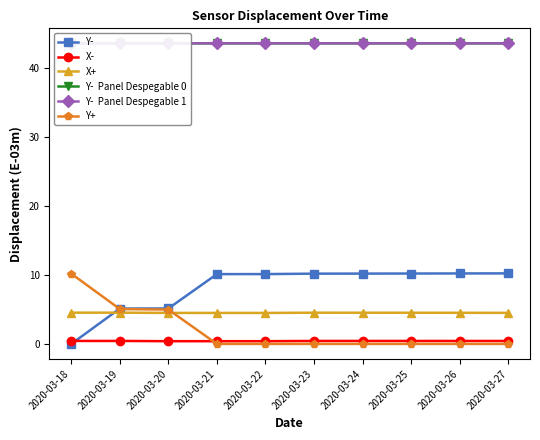

How many positive values does the Y+ series have?

3